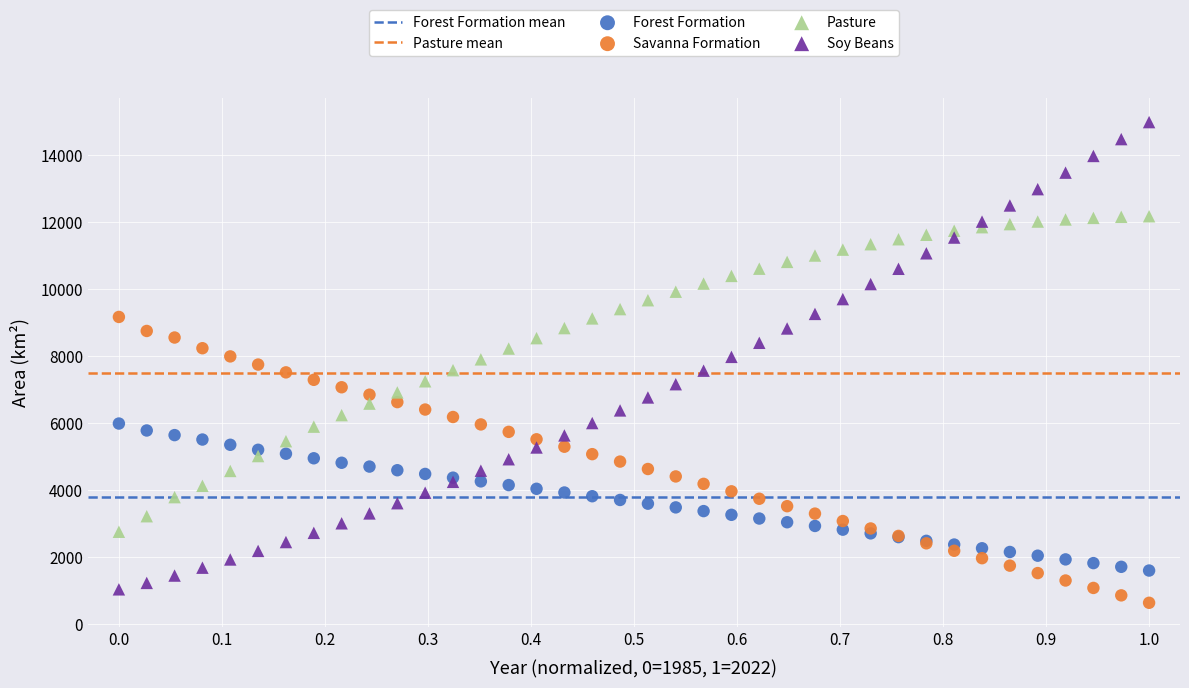

Which series contains the lowest Y value?

Savanna Formation